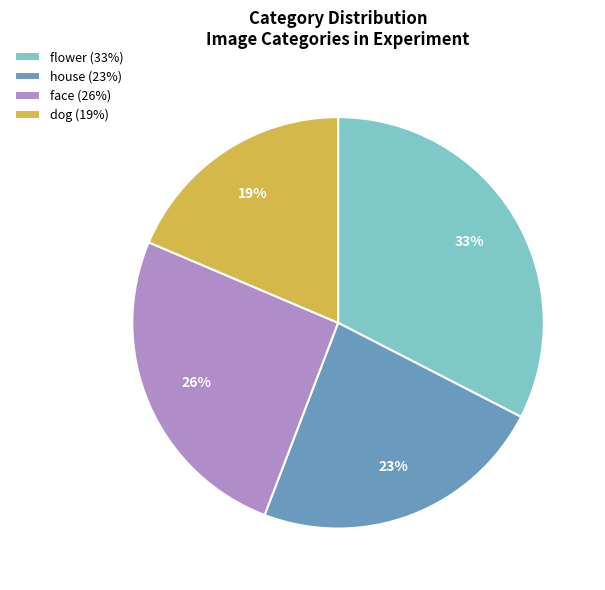

Count the number of slices in the pie.

4